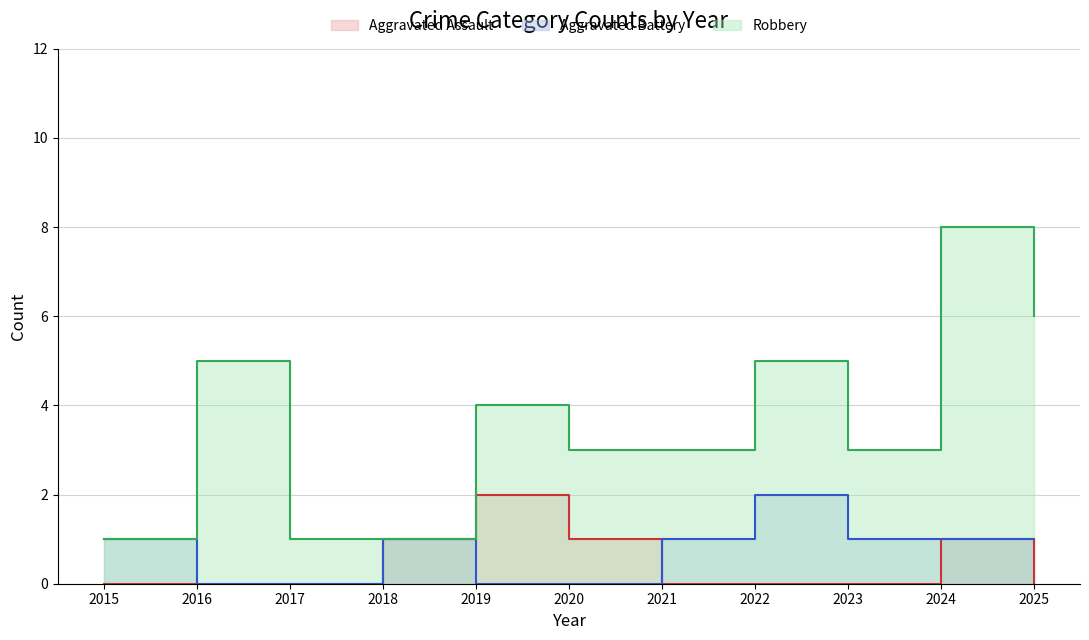

What is the spread (max minus min) of values at 2024?

7